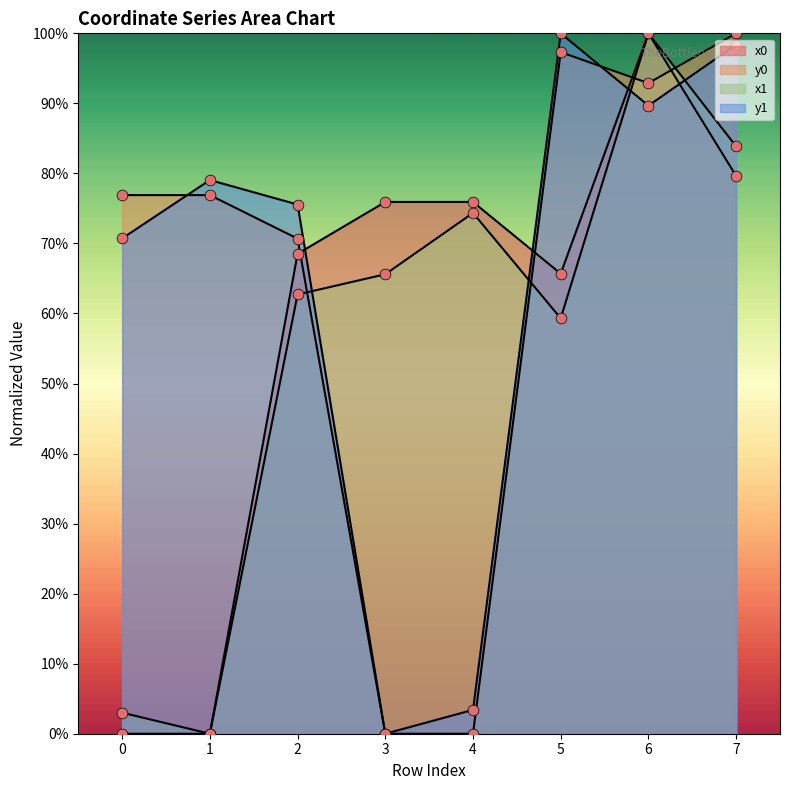

What are all the series names shown in the legend?

x0, y0, x1, y1